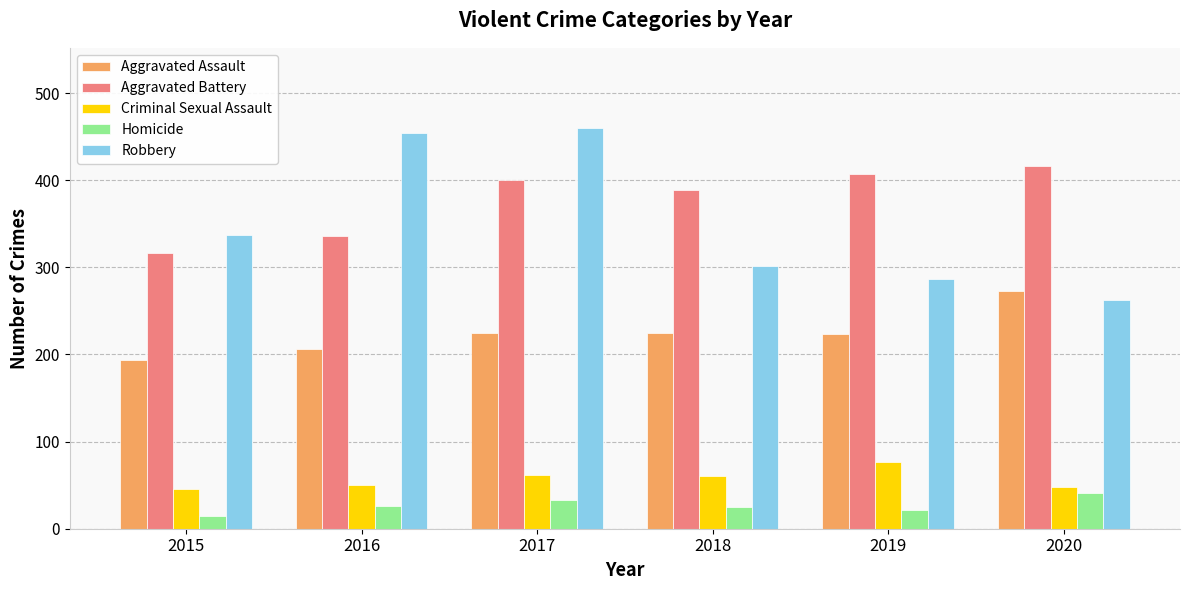

Rank the series by their maximum value, from lowest to highest.

Homicide, Criminal Sexual Assault, Aggravated Assault, Aggravated Battery, Robbery